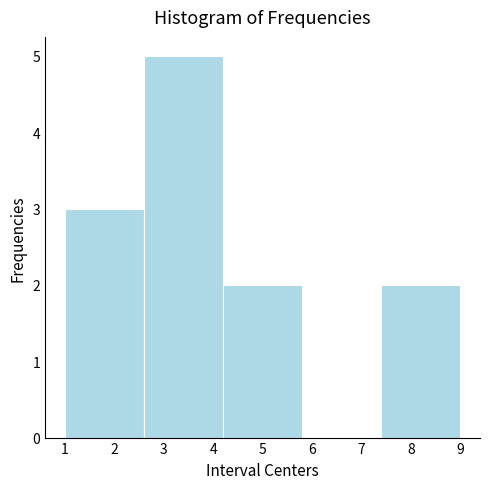

Over which range of the x-axis is the bar tallest?

2.6 to 4.2